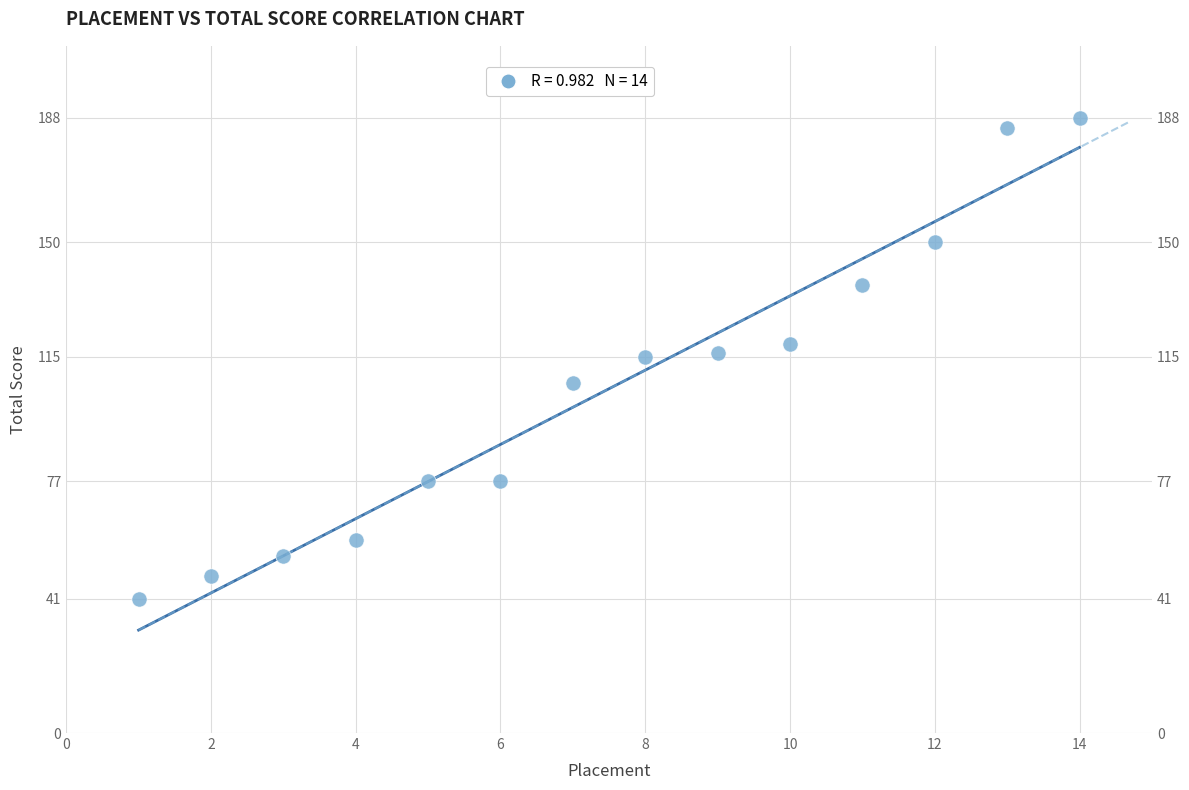

What is the range of Y values (max minus min)?

147